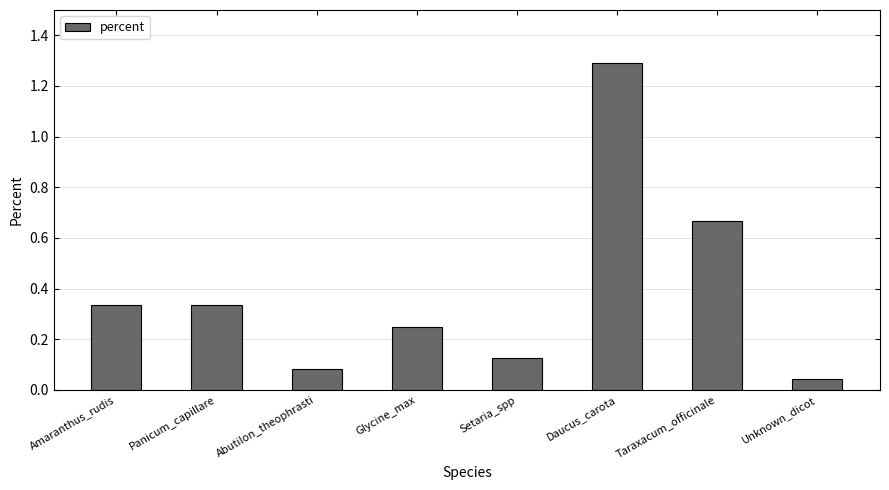

What is the sum of all values?

3.1